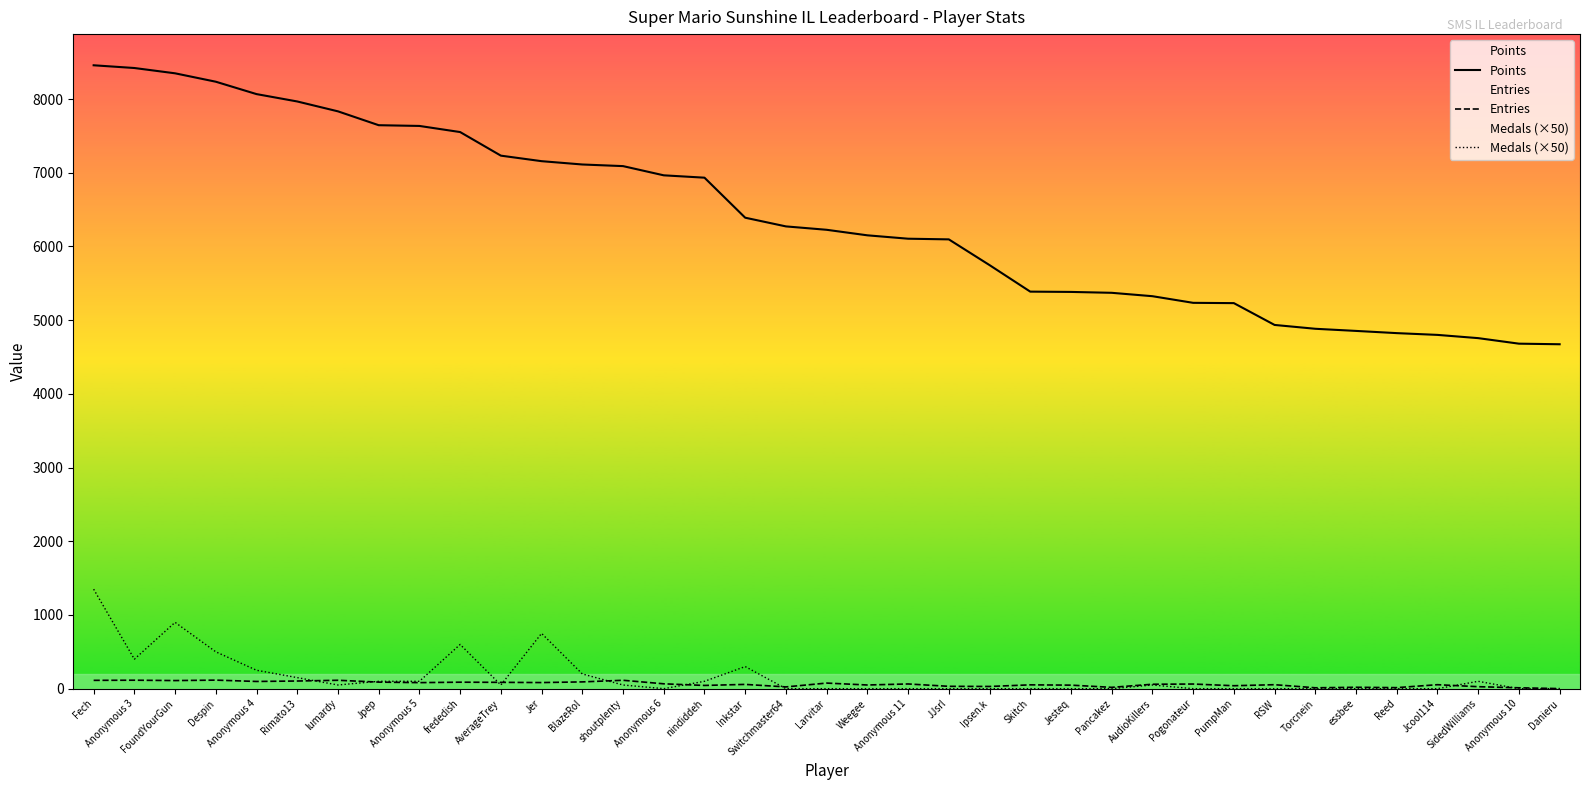

At which category does Entries reach its first local peak?

Anonymous 3